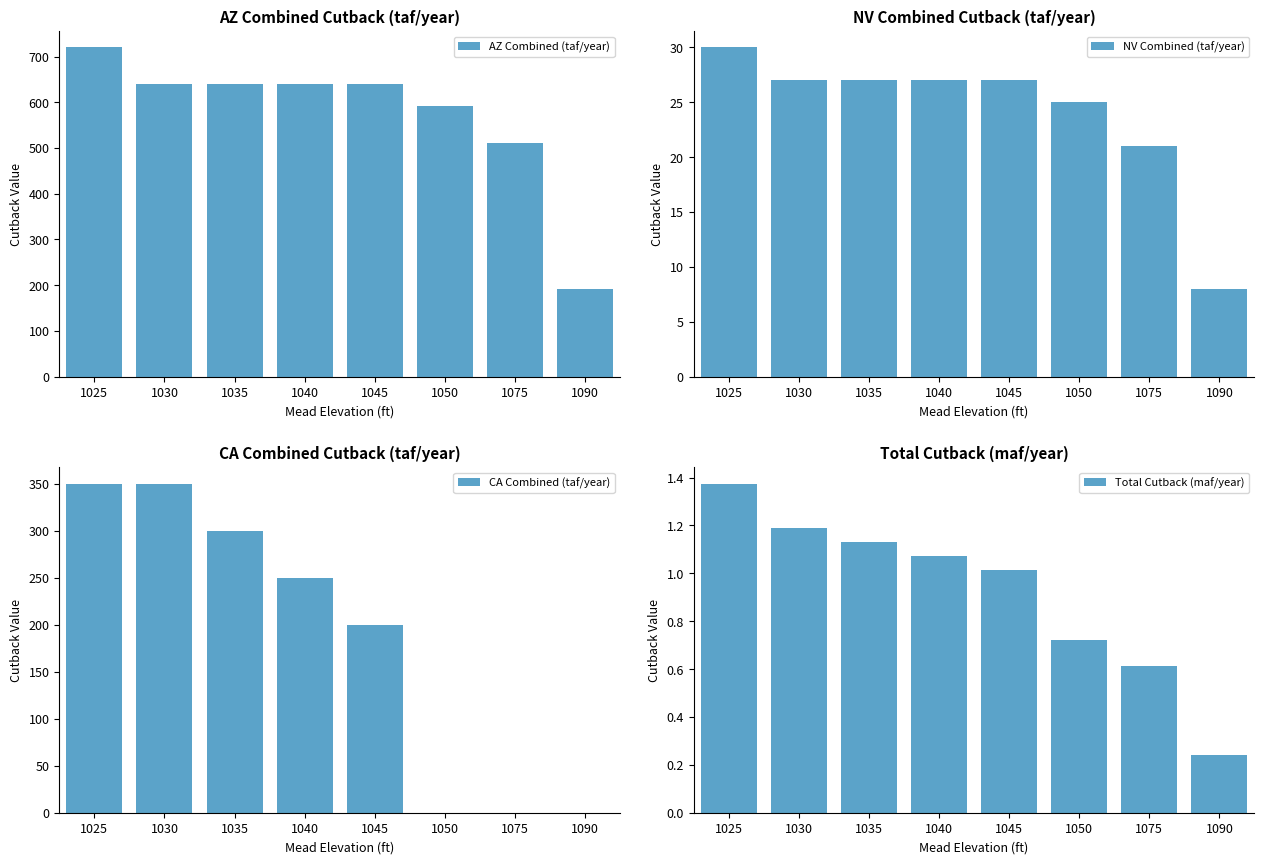

Between 1030 and 1045, which series saw the biggest shift?

CA Combined (taf/year)